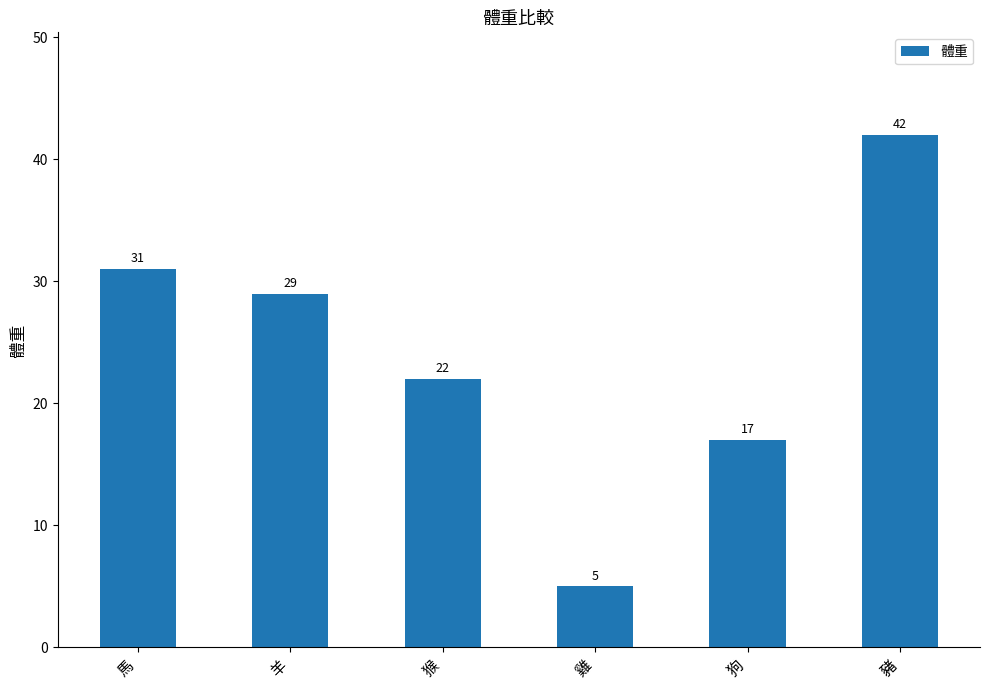

What is the sum of the values at 羊 and 猴?

51